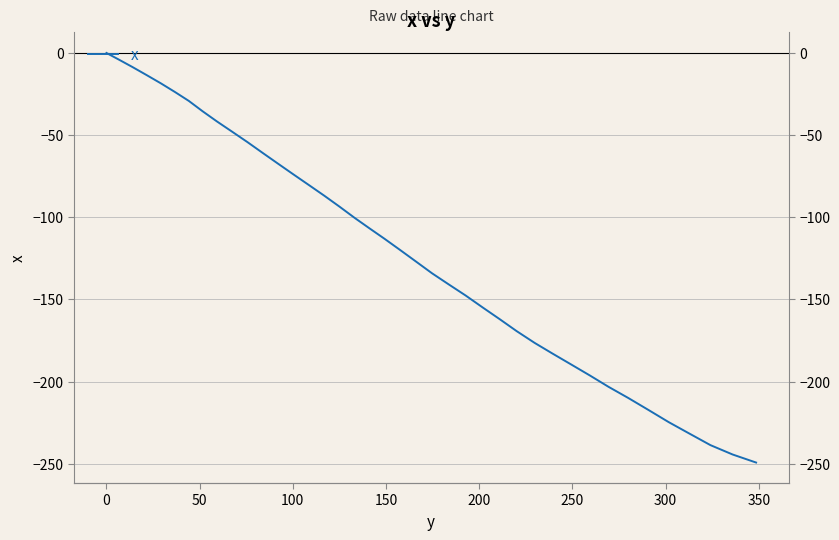

What is the difference between the second highest and minimum values?

245.1